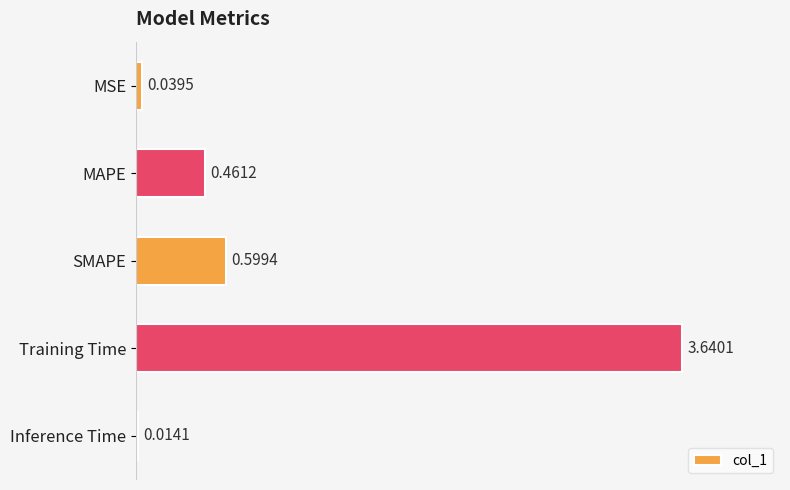

What is the label of the 5th bar from the top?

Inference Time